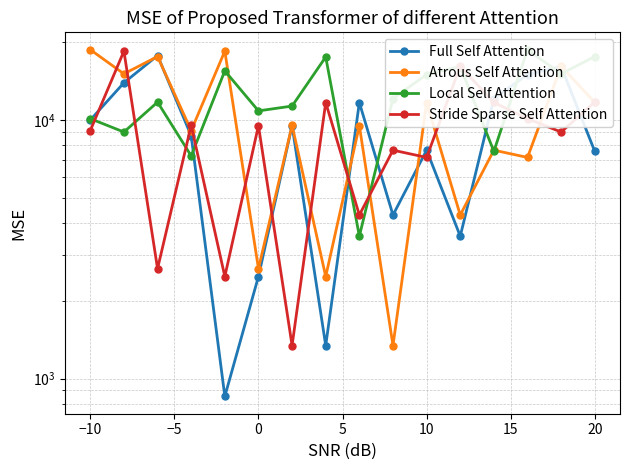

In Atrous Self Attention, how many points are higher than both neighbors (excluding endpoints)?

7